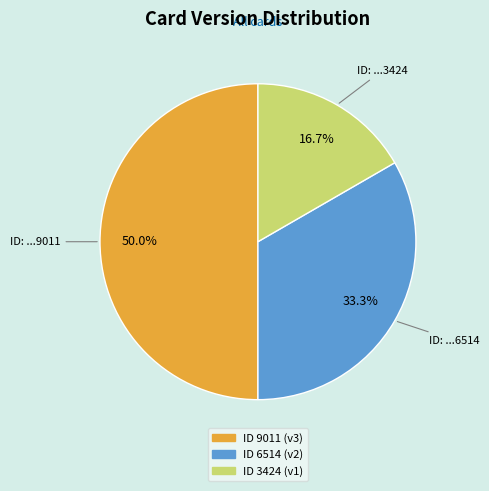

How many slices are in this pie chart?

3